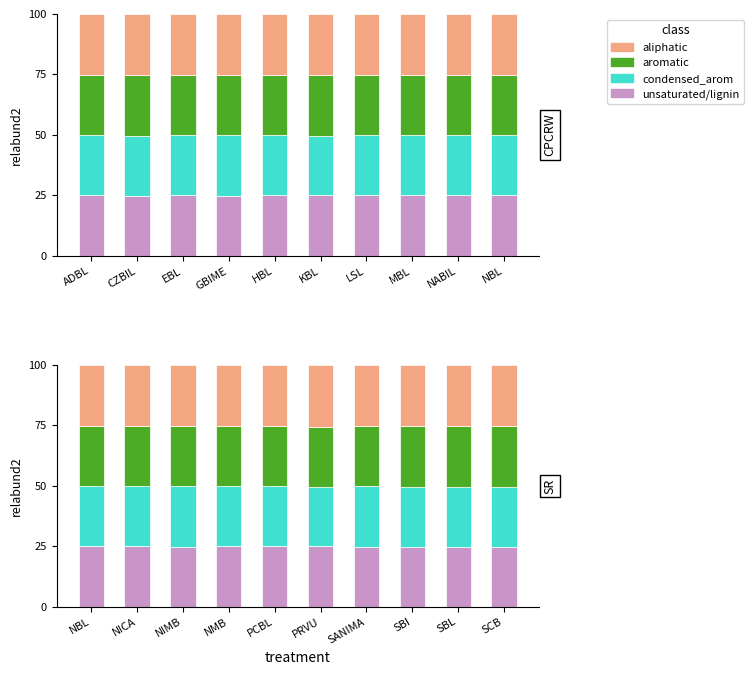

What is the approximate value of aliphatic at PCBL?

25.3